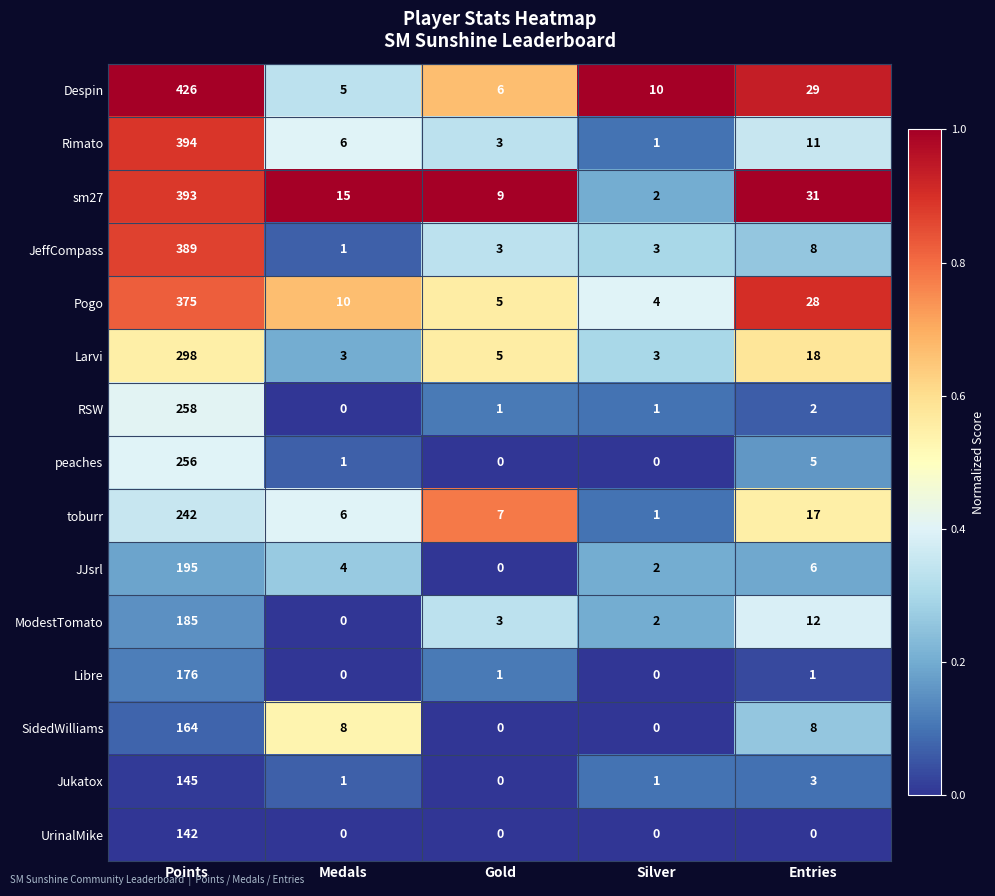

Which label corresponds to the largest value in the chart?

Points